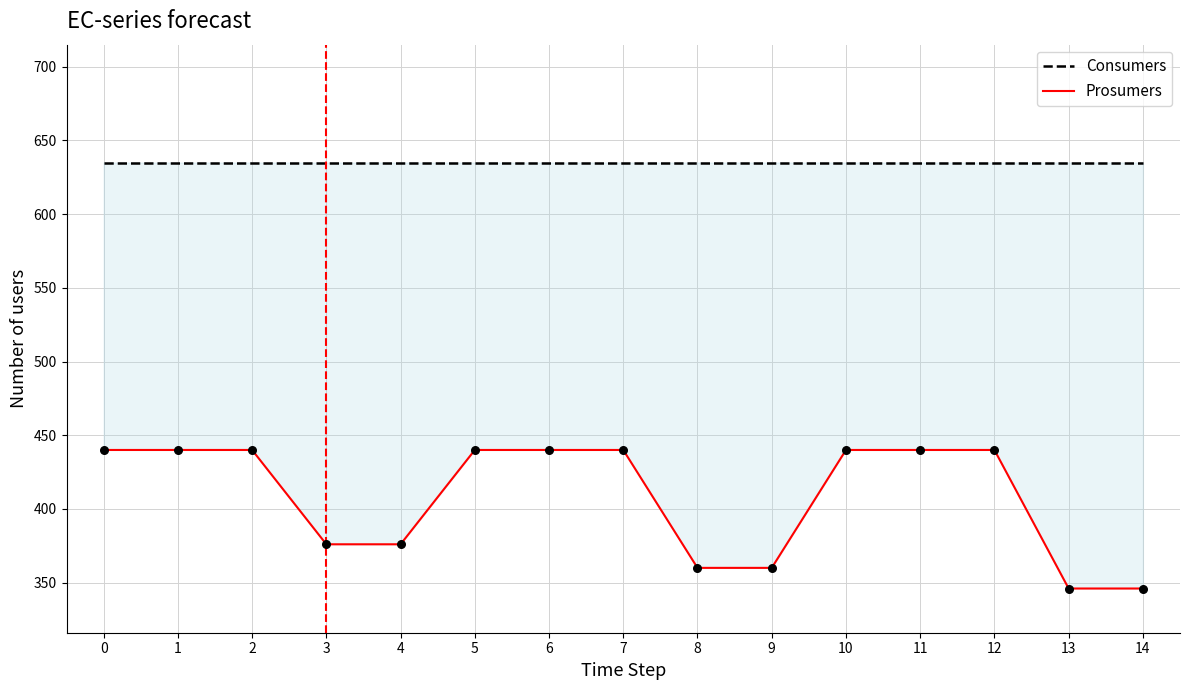

What are all the series names shown in the legend?

Consumers, Prosumers